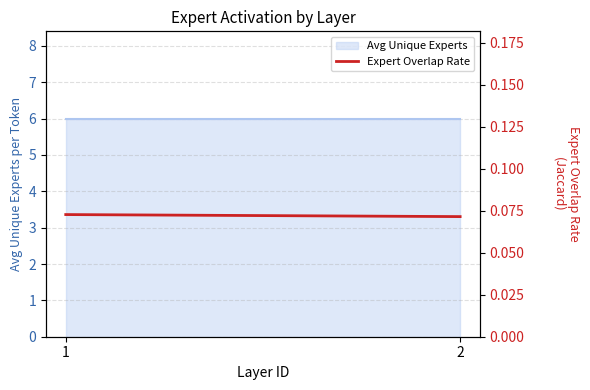

At which category does the chart reach its peak across all series?

1